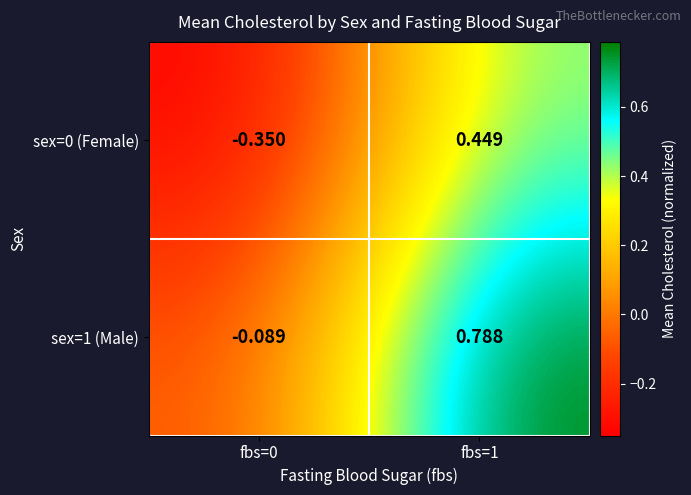

Is the value of sex=1 (Male) at fbs=1 greater than the value of sex=0 (Female) at fbs=0?

Yes